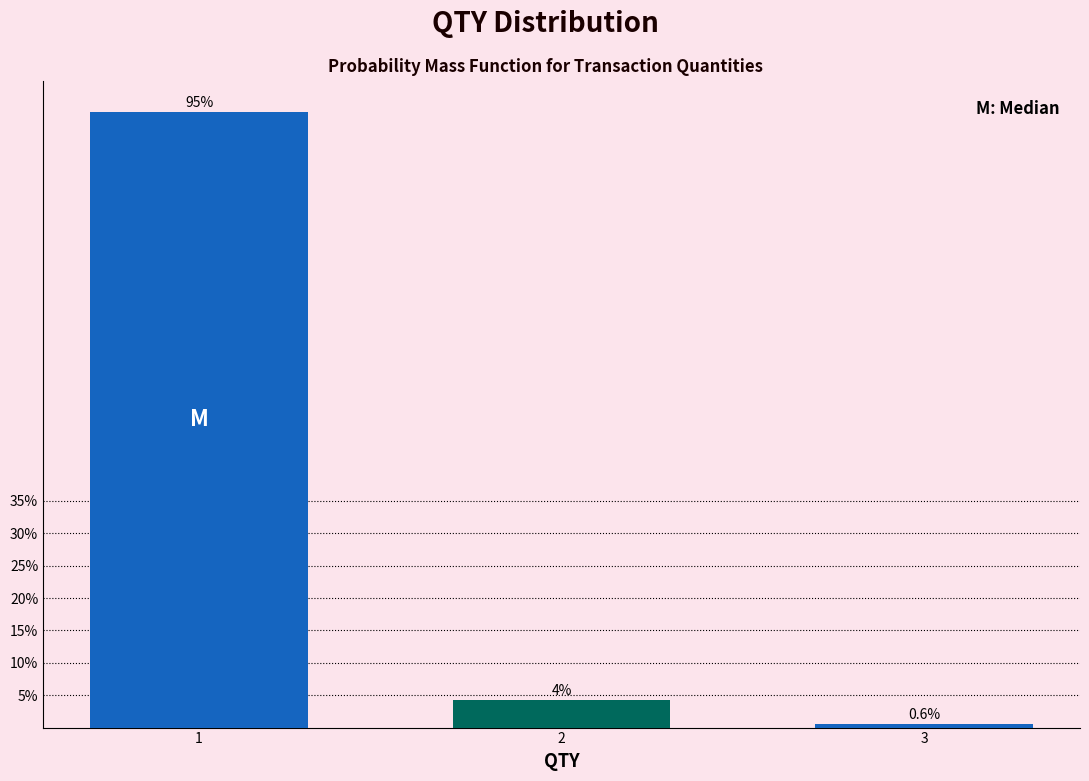

Does the chart contain any negative values?

No